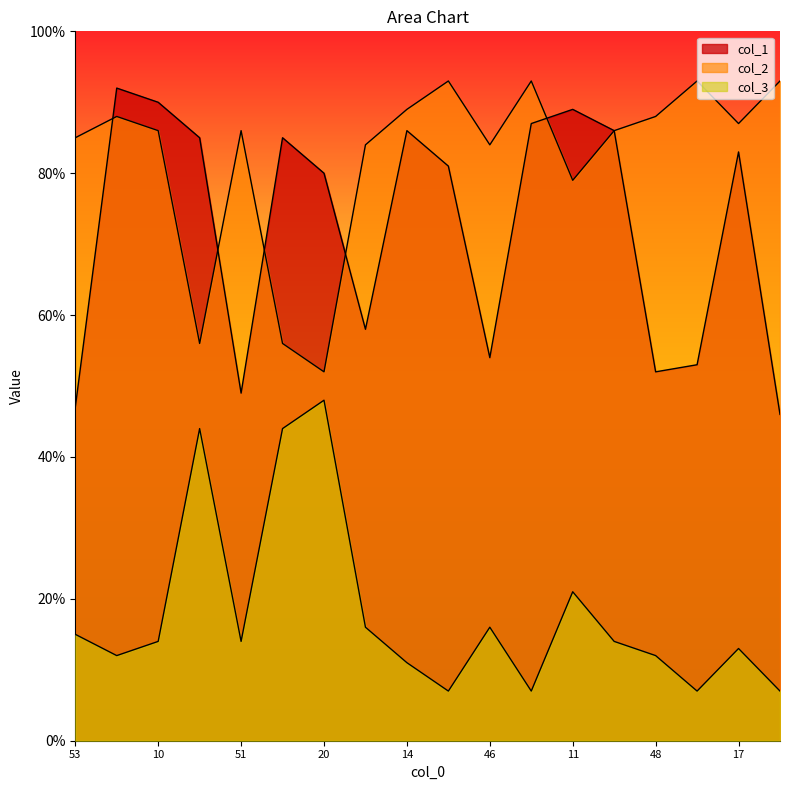

Which has a higher value, 20 or 8?

8